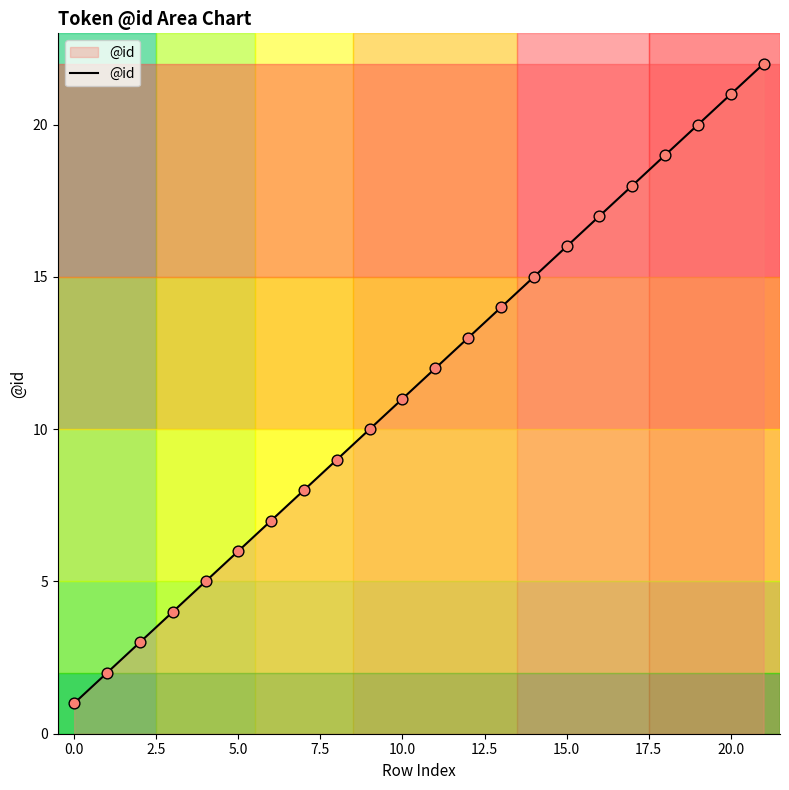

What is the maximum value shown in the chart?

22